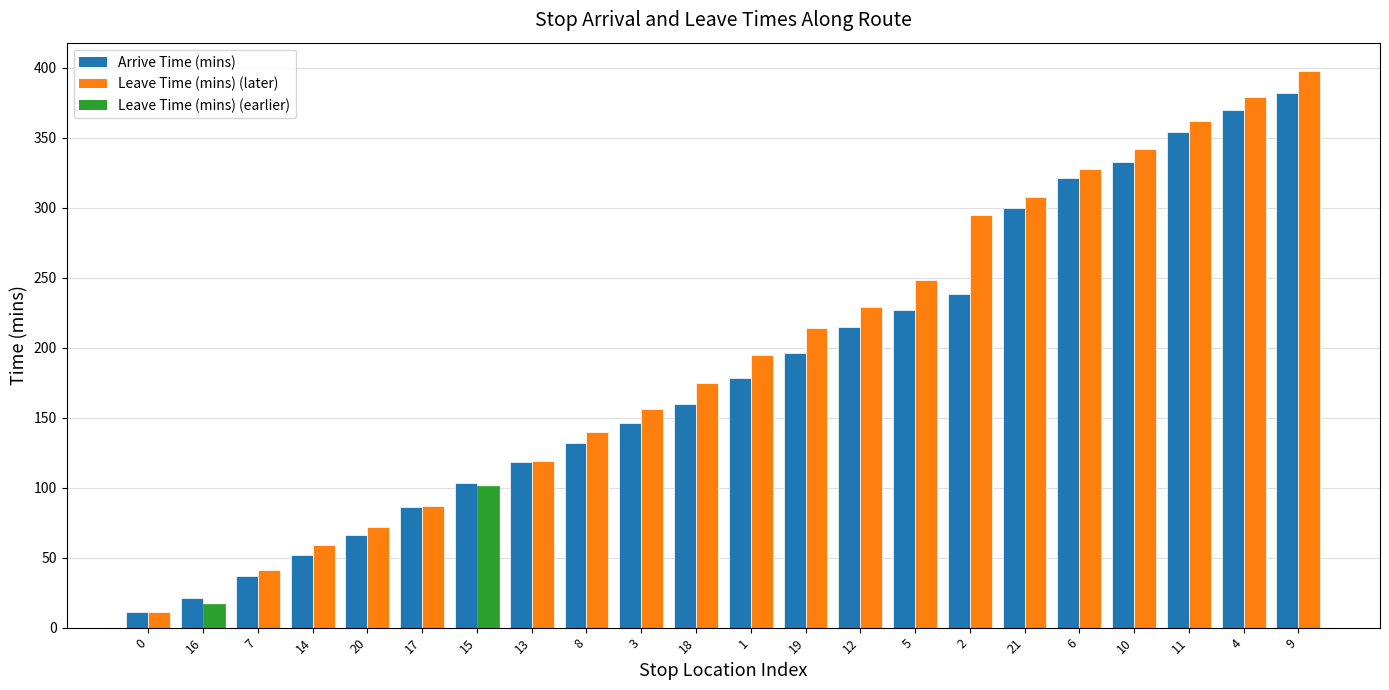

What is the label of the 11th bar from the right?

1